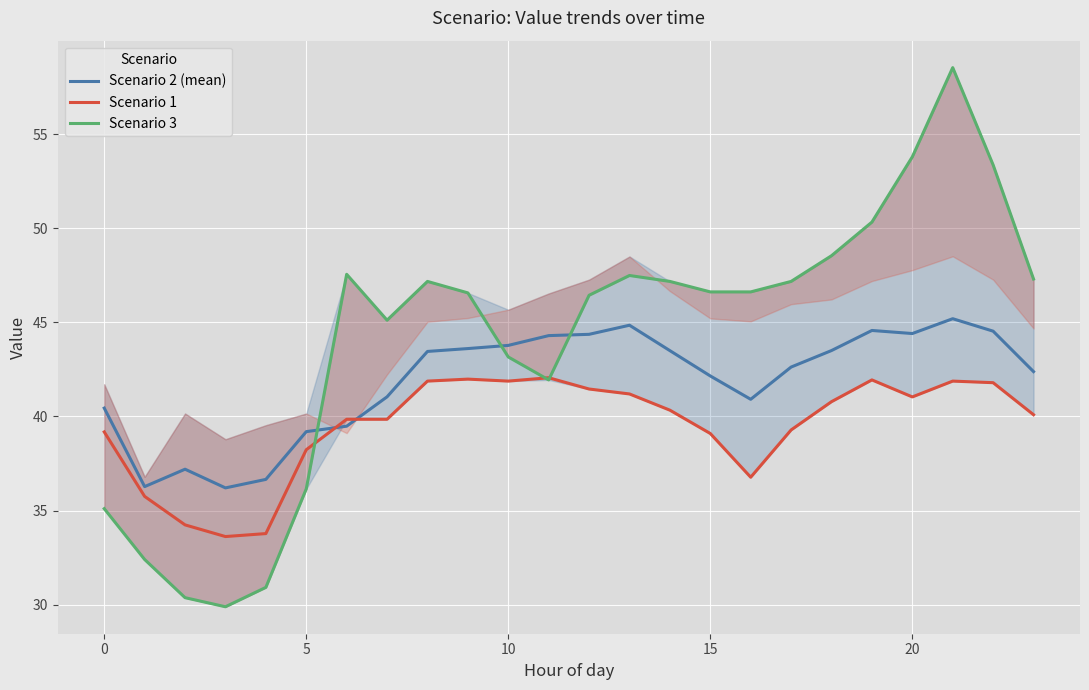

What is the total value across all series at 16?

124.3